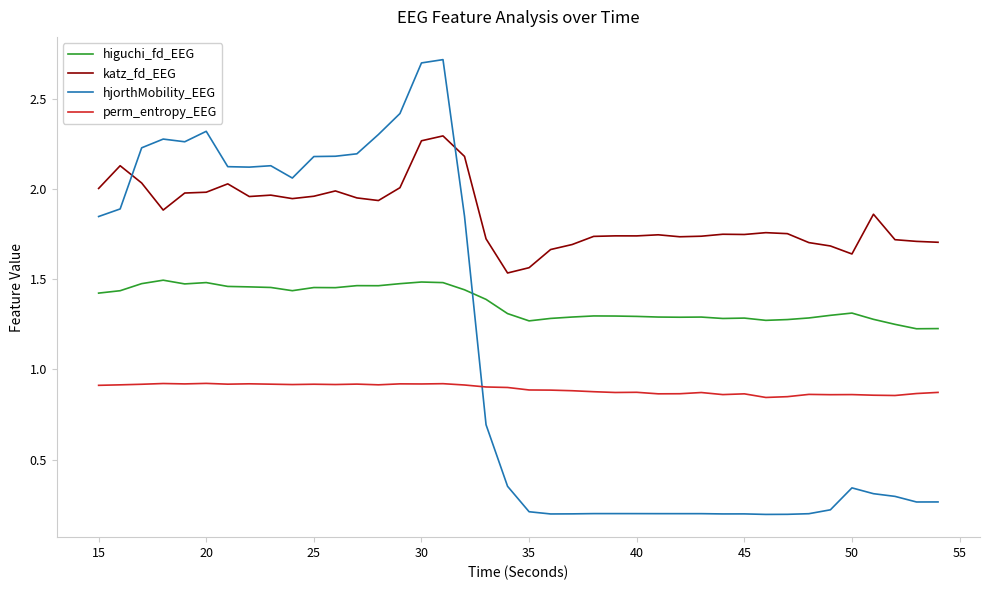

What is the difference between the maximum and minimum values in the hjorthMobility_EEG series?

2.5